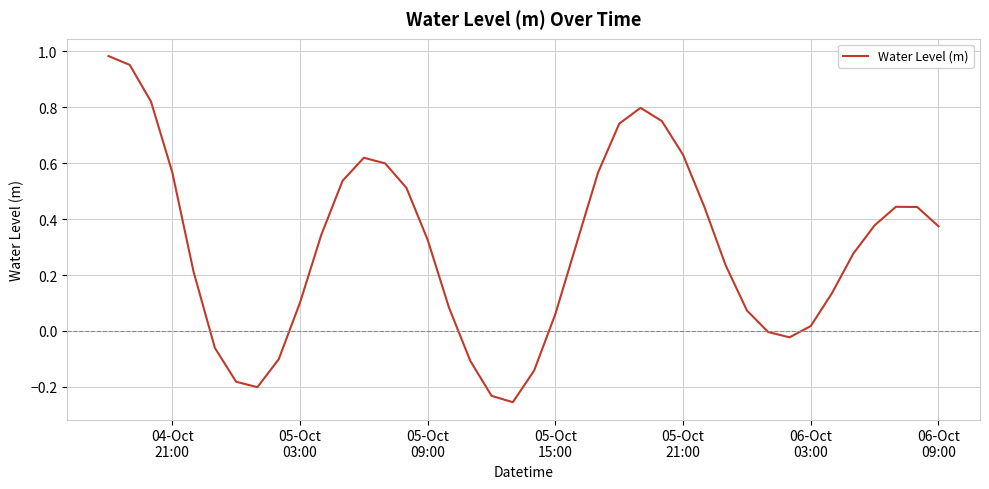

How many lines are shown in the chart?

1